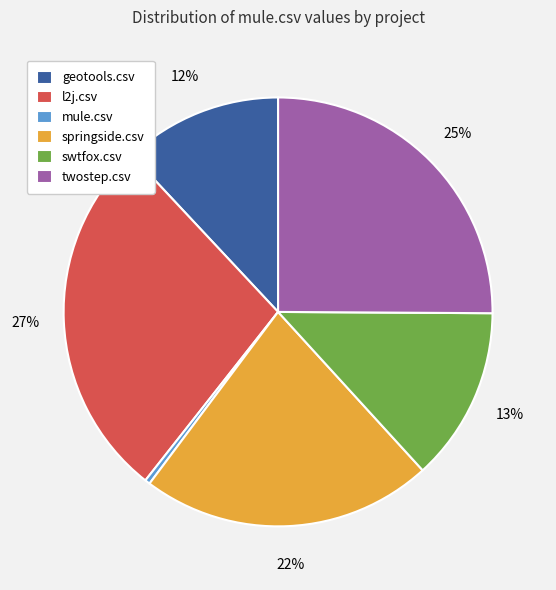

Which category has the smallest portion of the pie?

mule.csv